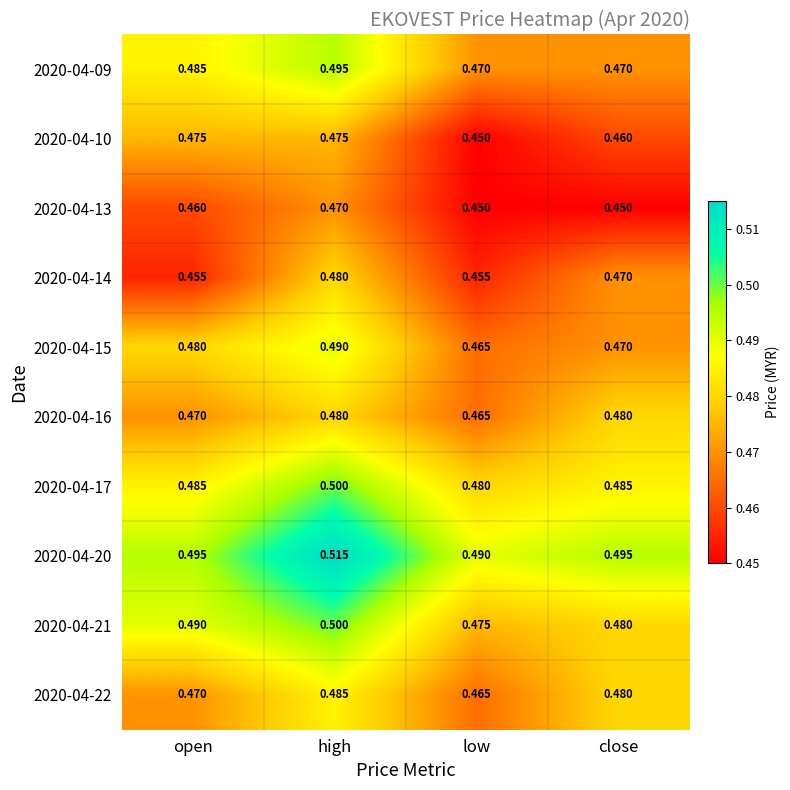

What is the total value across all series at high?

4.9